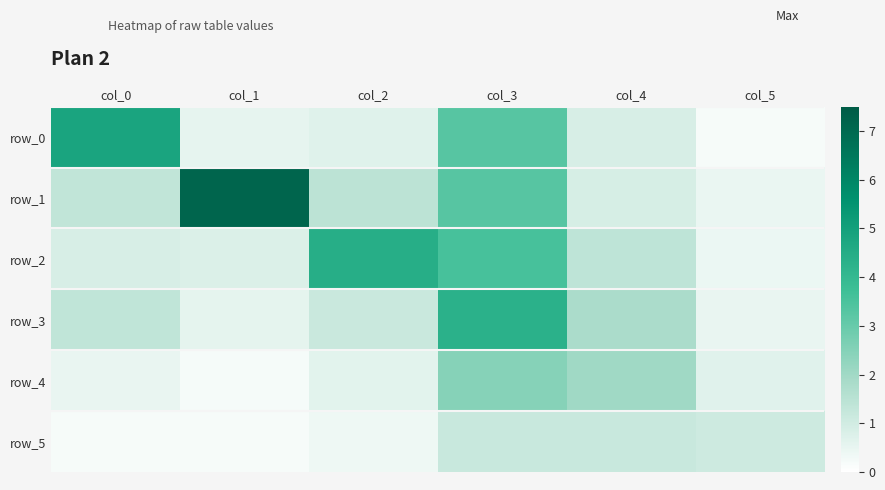

What is the sum of all row_3 values?

9.6